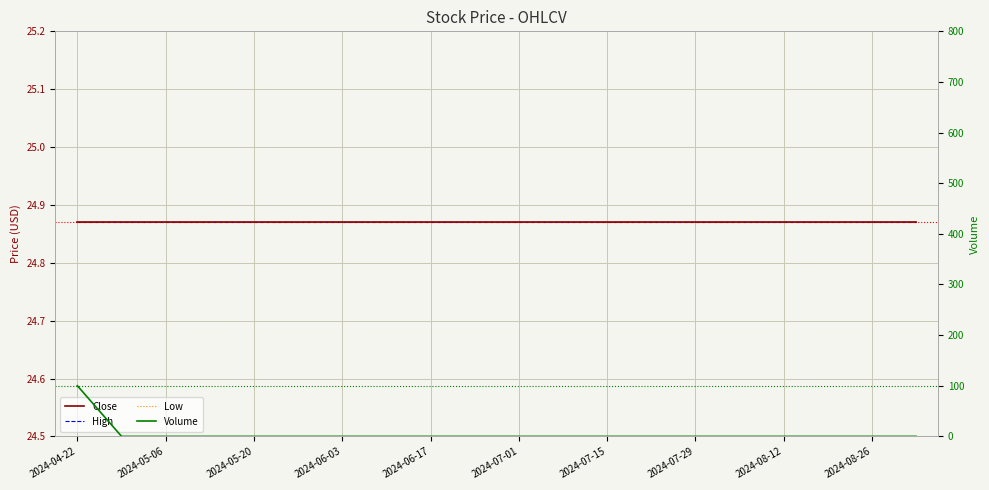

Reading left to right, what are all the values shown in this chart?

Close: 24.9	24.9	24.9	24.9	24.9	24.9	24.9	24.9	24.9	24.9	24.9	24.9	24.9	24.9	24.9	24.9	24.9	24.9	24.9	24.9
High: 24.9	24.9	24.9	24.9	24.9	24.9	24.9	24.9	24.9	24.9	24.9	24.9	24.9	24.9	24.9	24.9	24.9	24.9	24.9	24.9
Low: 24.9	24.9	24.9	24.9	24.9	24.9	24.9	24.9	24.9	24.9	24.9	24.9	24.9	24.9	24.9	24.9	24.9	24.9	24.9	24.9
Volume: 100.0	0.0	0.0	0.0	0.0	0.0	0.0	0.0	0.0	0.0	0.0	0.0	0.0	0.0	0.0	0.0	0.0	0.0	0.0	0.0